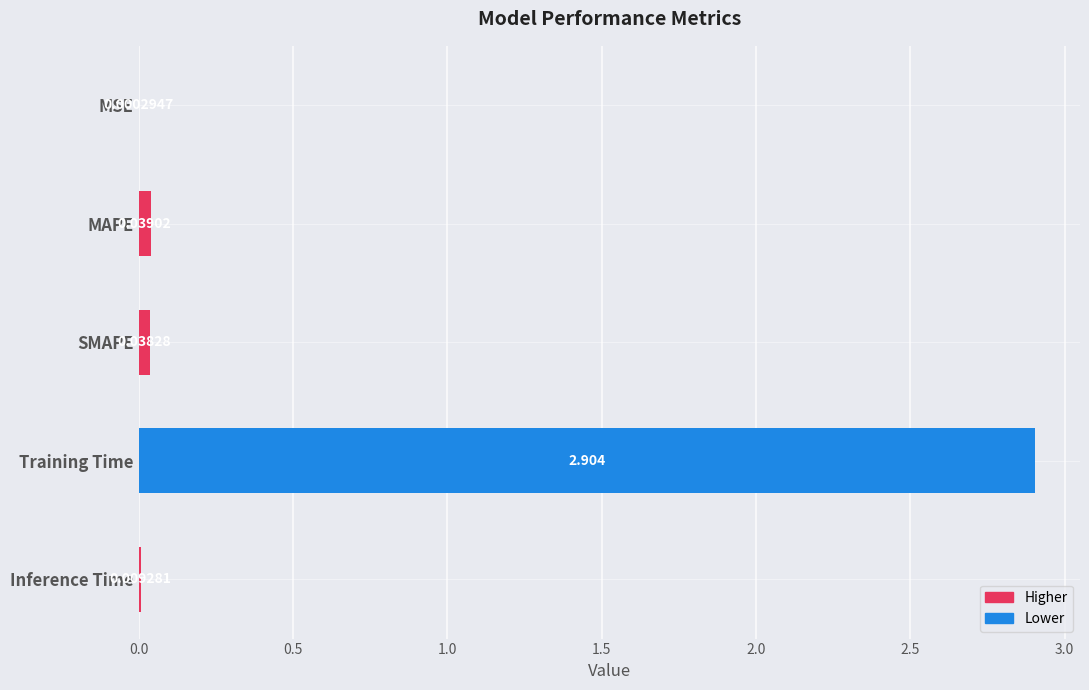

What is the greatest value displayed?

2.9